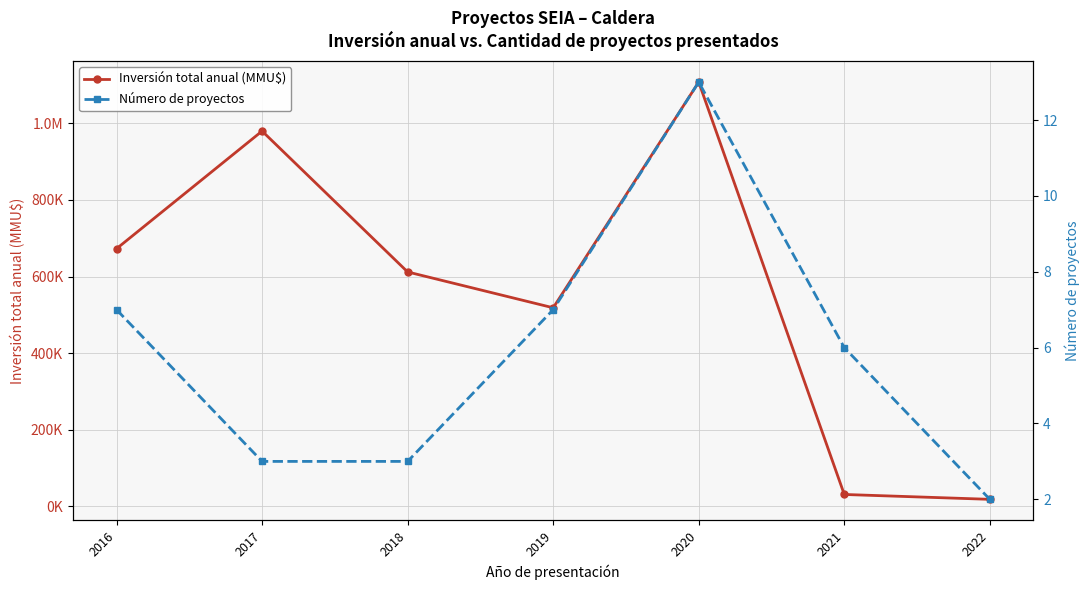

What is the sum of the Número de proyectos values at 2022 and 2018?

5